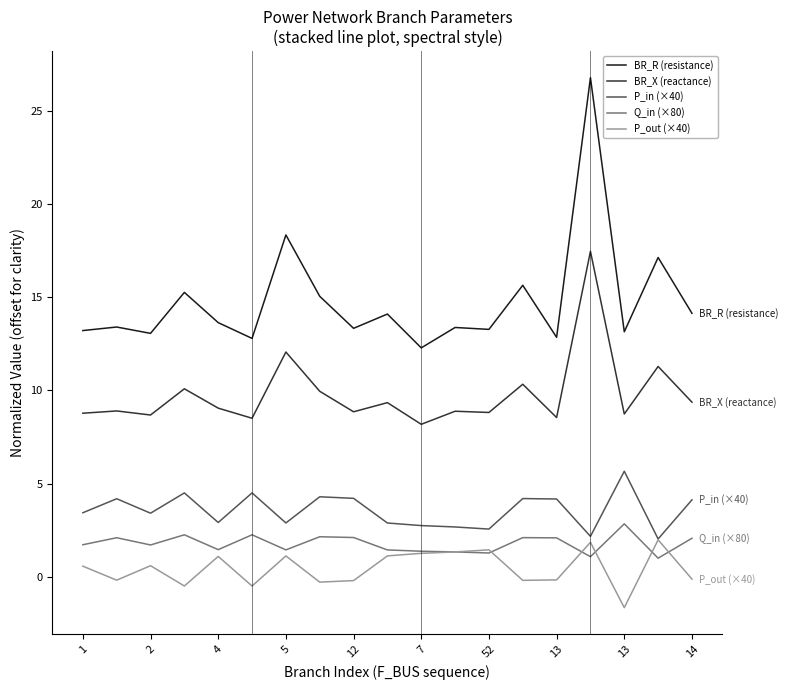

Which series has the largest total across all categories?

BR_R (resistance)